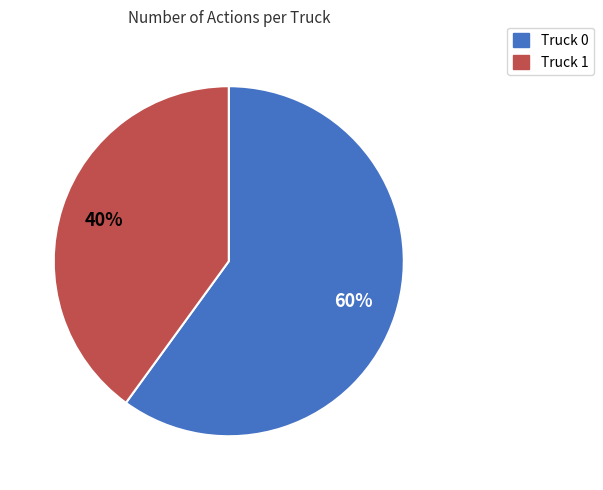

Rank the categories by value from highest to lowest.

Truck 0, Truck 1